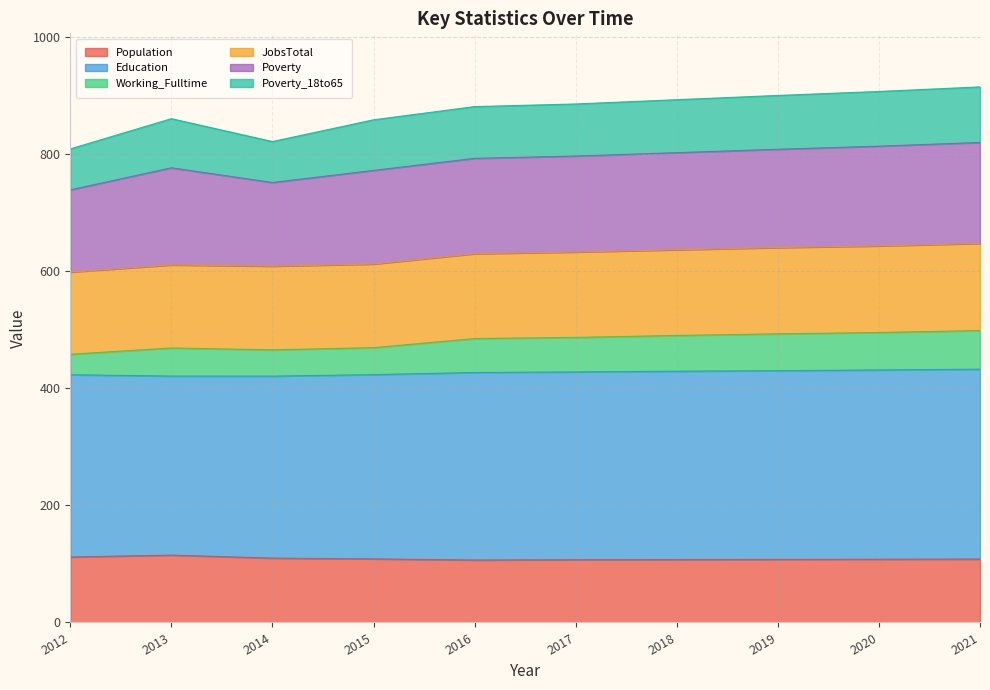

How many categories are shown in the chart?

10